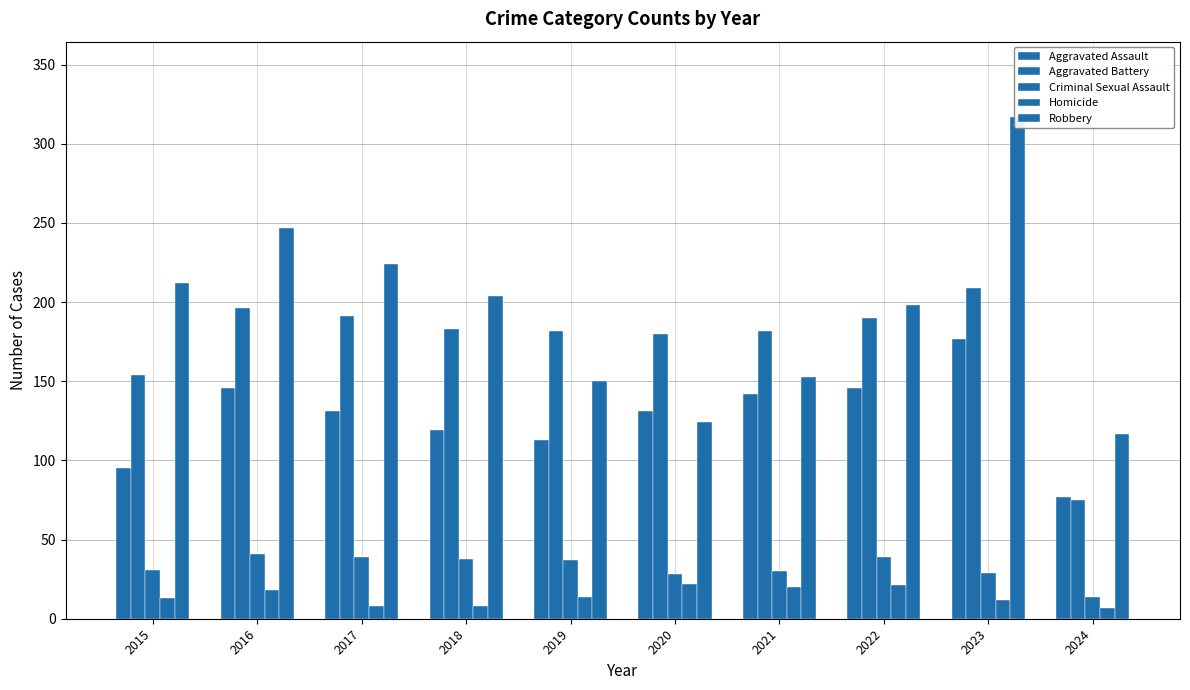

List the labels in order of Aggravated Assault value, largest first.

2023, 2016, 2022, 2021, 2017, 2020, 2018, 2019, 2015, 2024